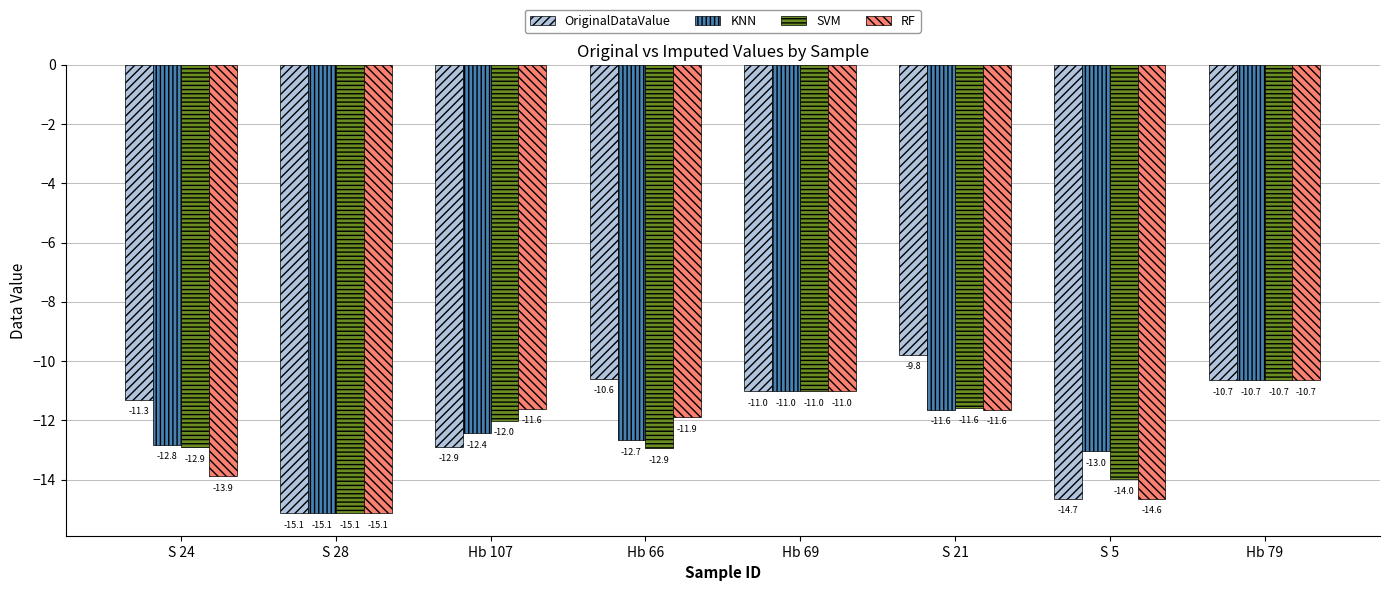

At how many categories does at least one series exceed -13?

6